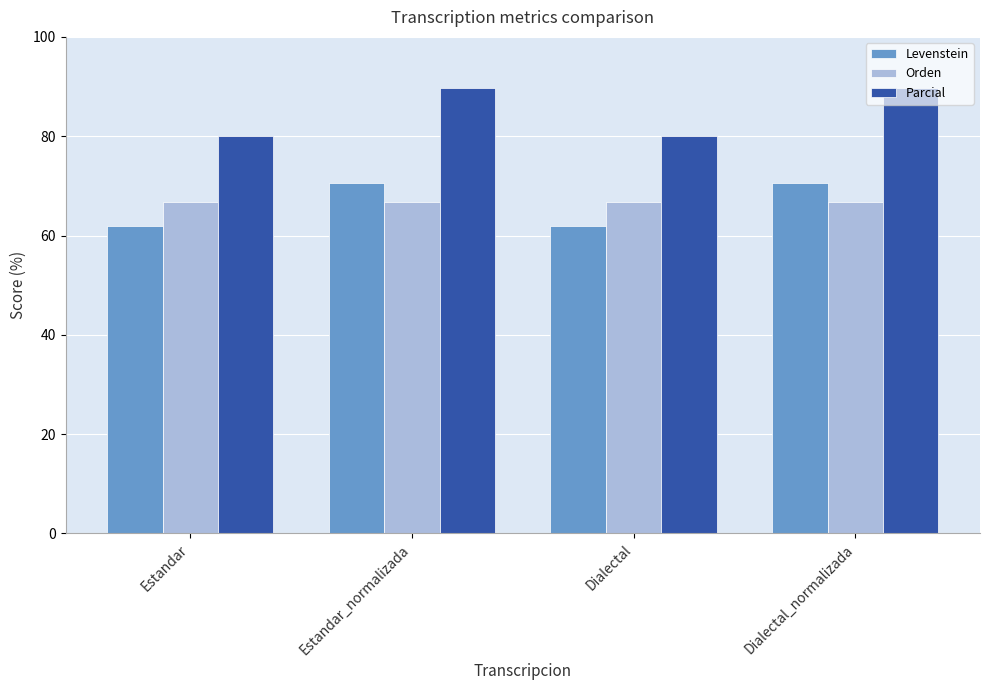

True or false: Parcial has a value of 19.8 at Dialectal.

False